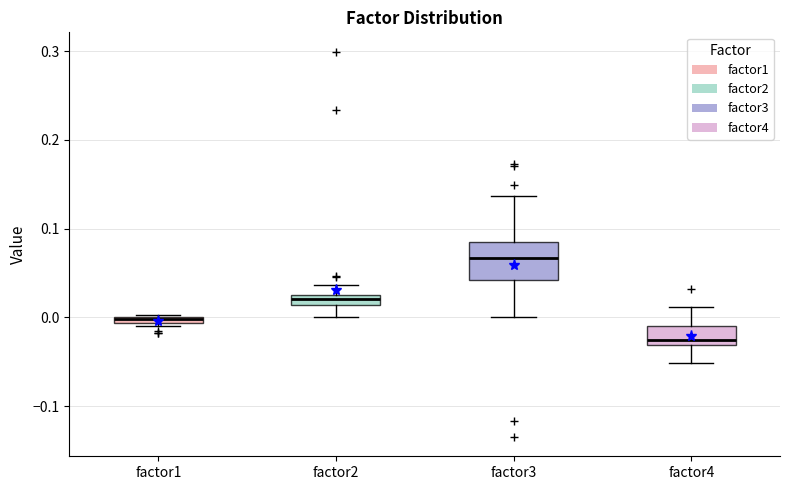

Which box has the highest median line?

factor3